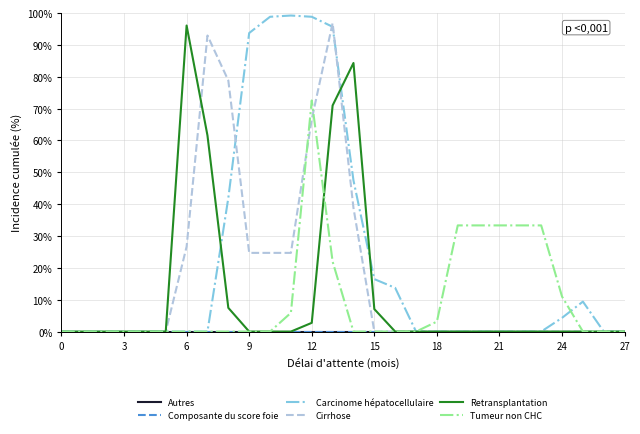

How many lines are shown in the chart?

6